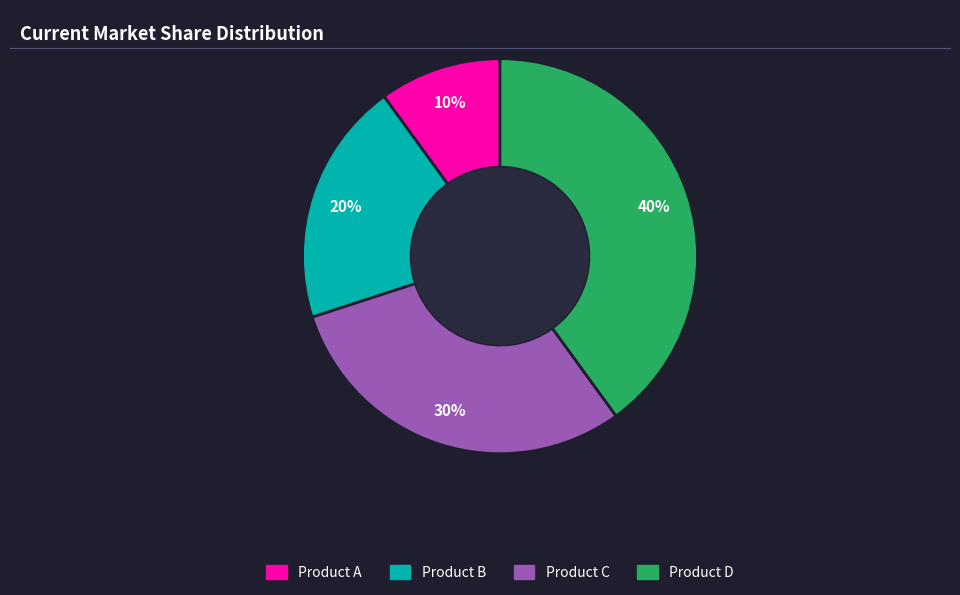

Is there a majority slice in this chart?

No